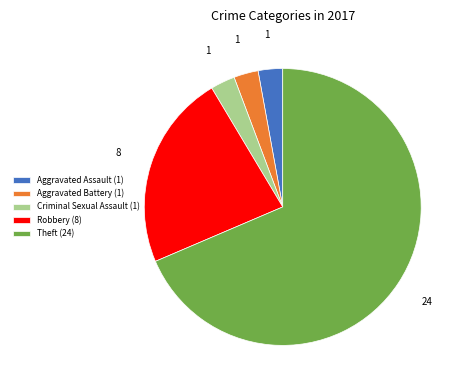

Is it true that Robbery (8) is 15% of the pie?

False